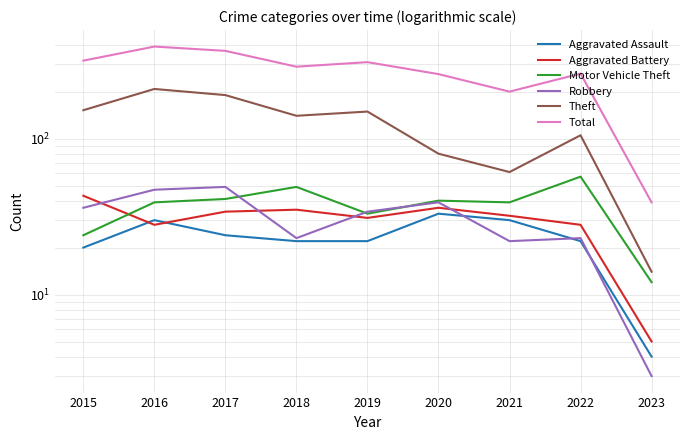

The value of Total at 2018 is 289. True or false?

True